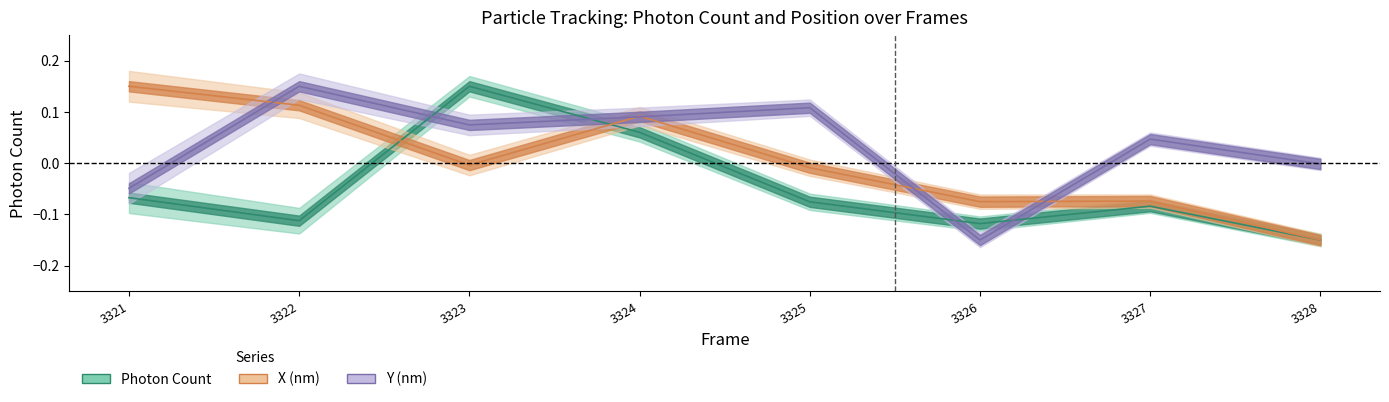

True or false: Photon Count has a value of -0.1 at 3327.

False